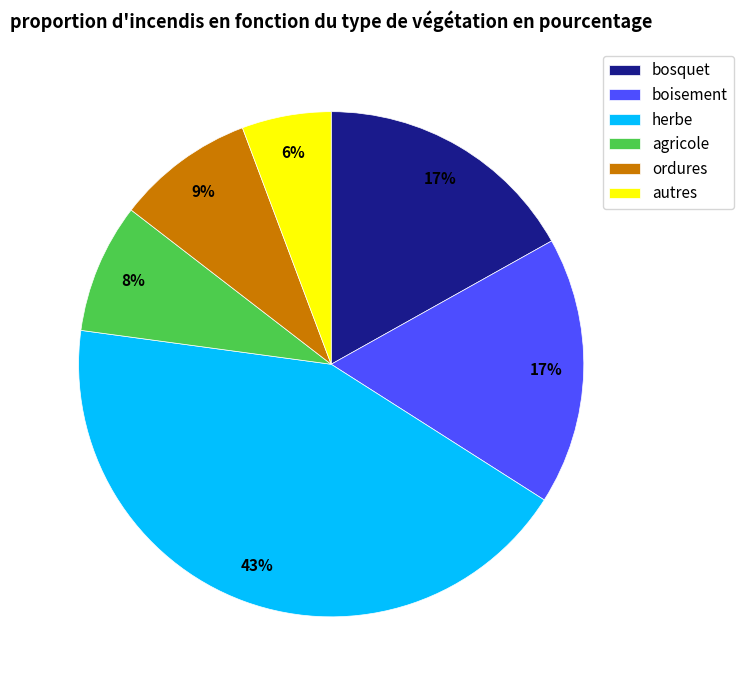

Is it true that bosquet is 17% of the pie?

True